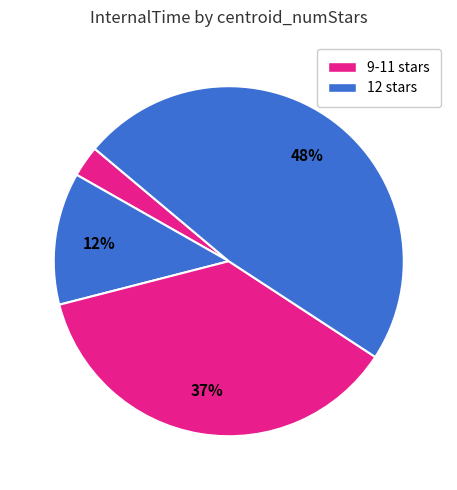

Count the number of slices in the pie.

4